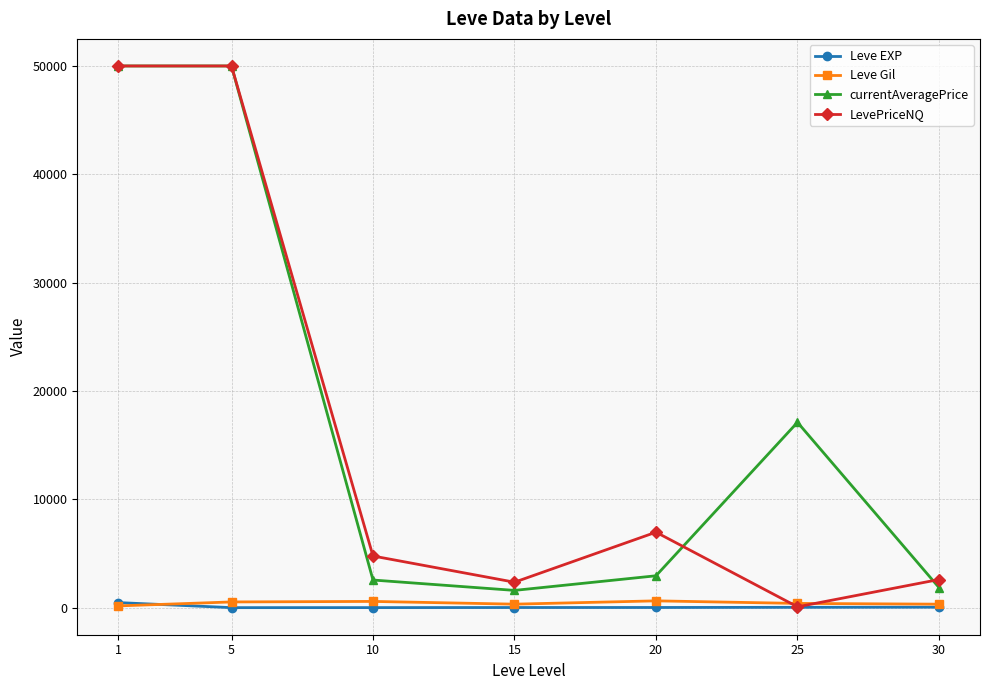

The LevePriceNQ series shows 3957.3 at 20. True or false?

False